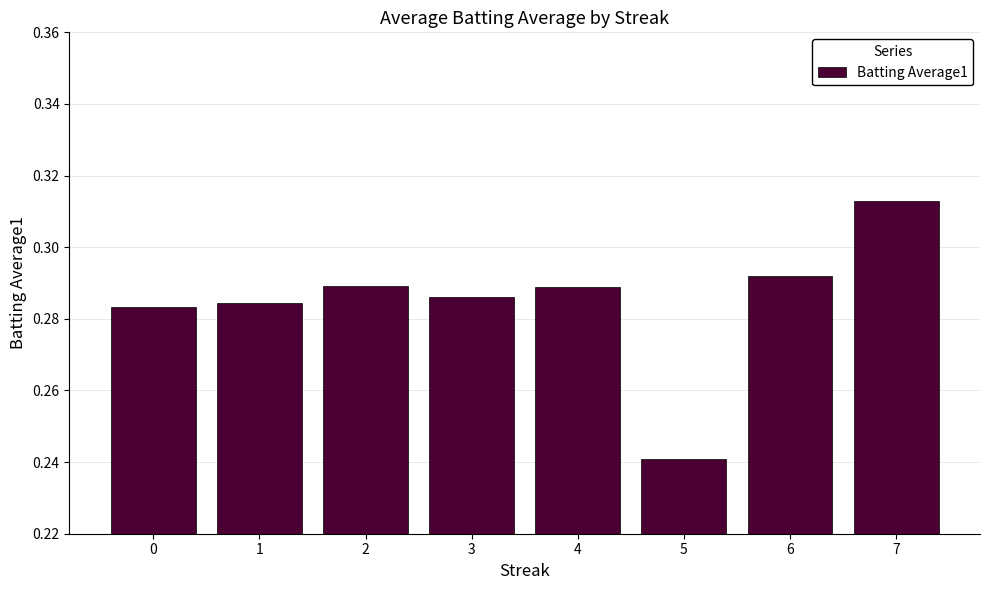

At which label is the value closest to 0?

5